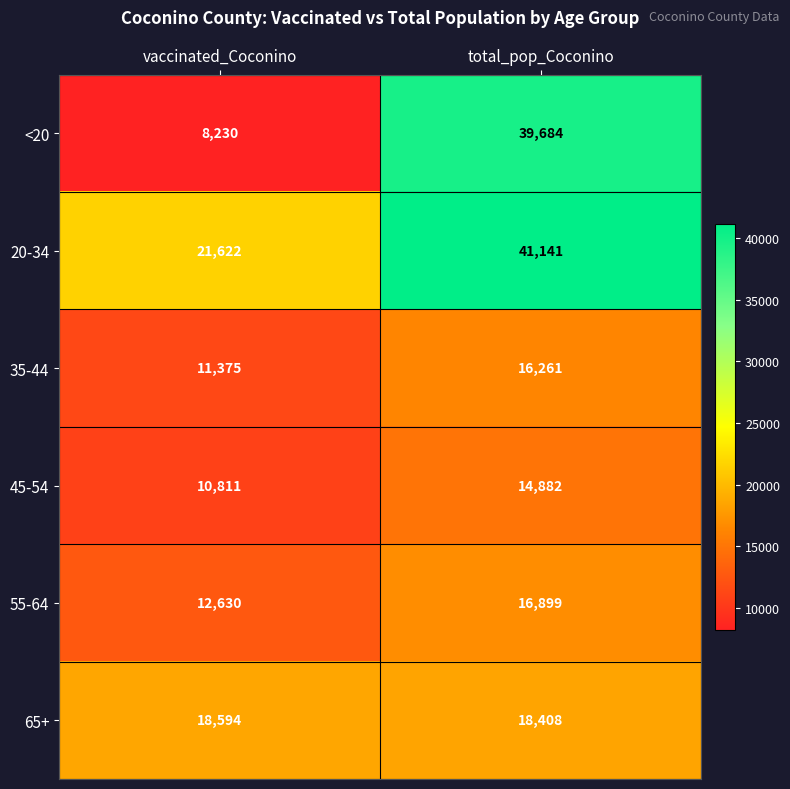

What is the spread (max minus min) of values at vaccinated_Coconino?

13392